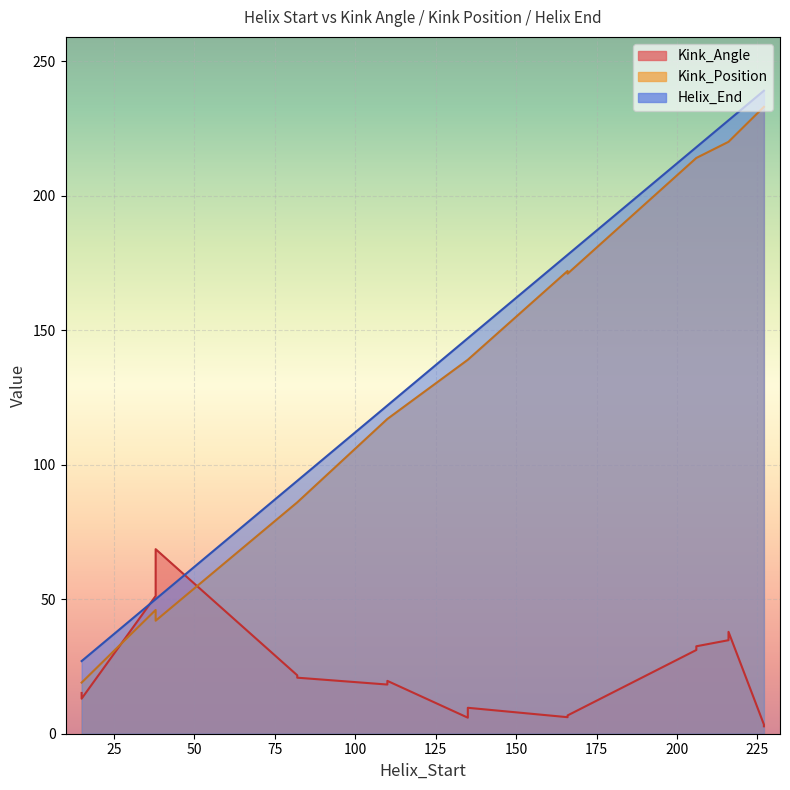

What is the difference between the maximum and minimum values in the Kink_Angle series?

65.8